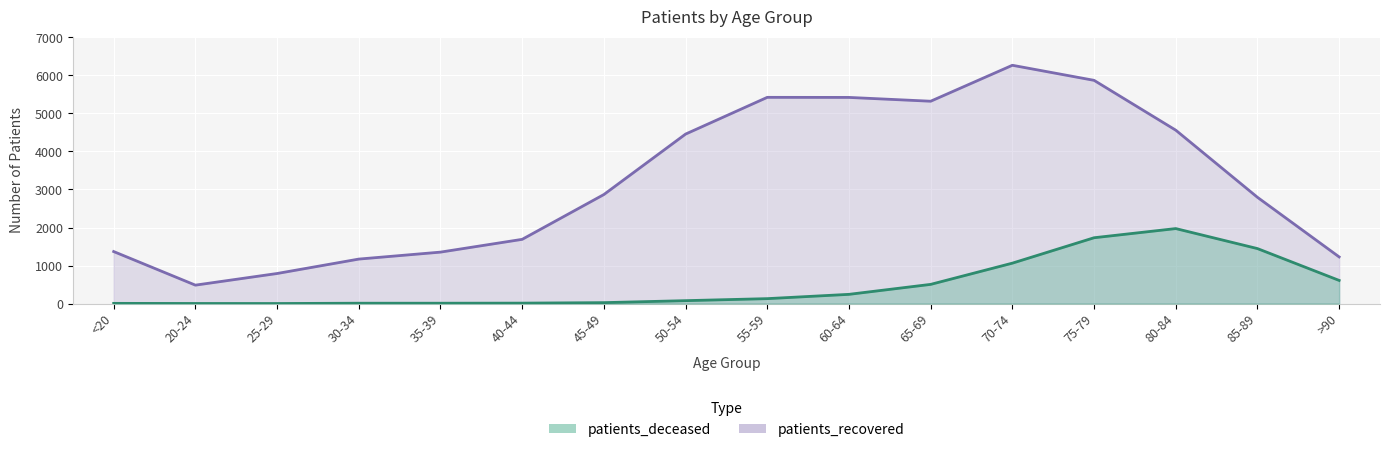

True or false: patients_recovered has a value of 5422 at 55-59.

True